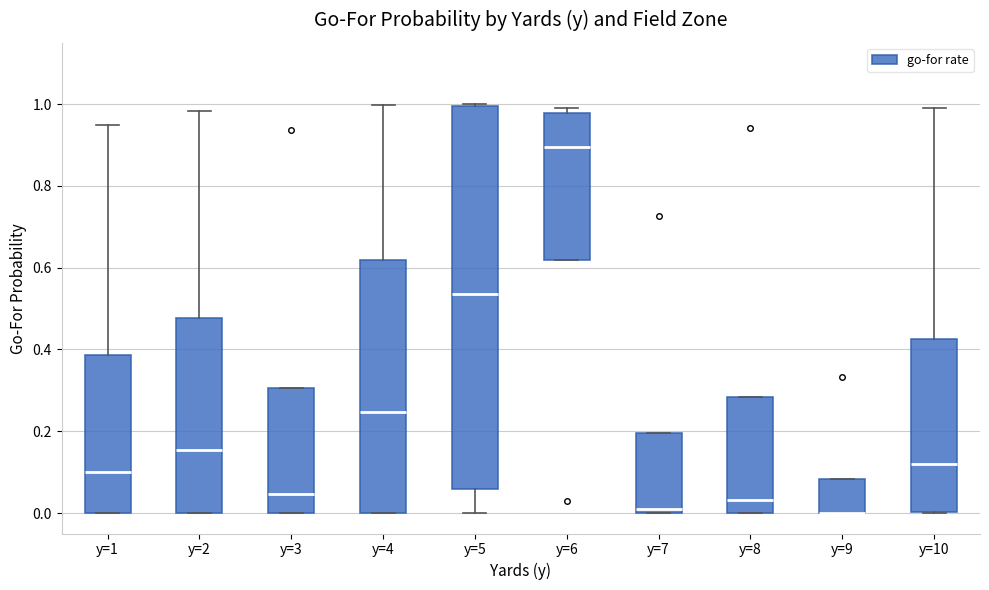

Comparing the boxes themselves (not the whiskers), which one is the tallest?

y=5